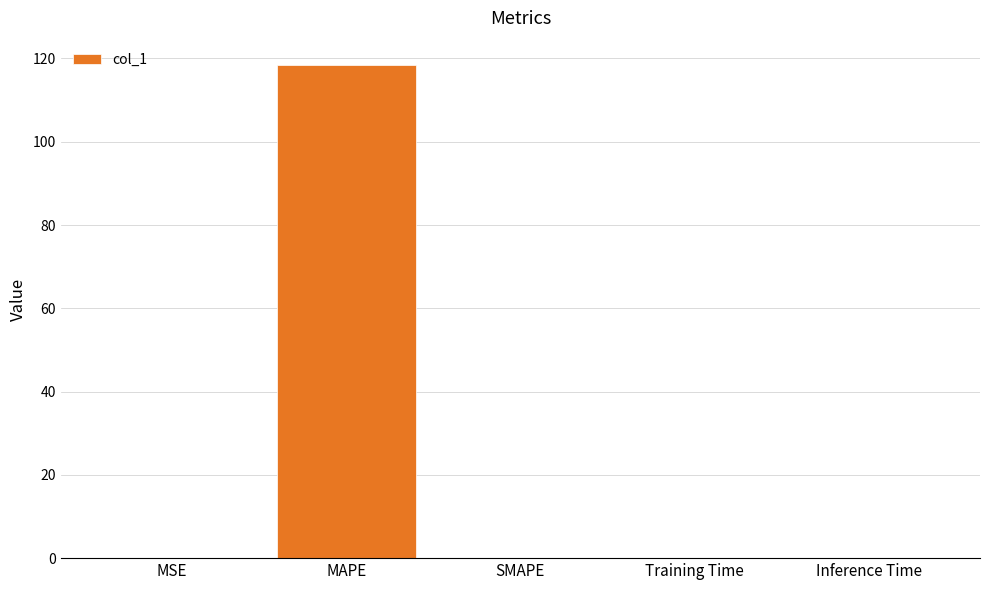

Between MAPE and SMAPE, which is larger?

MAPE